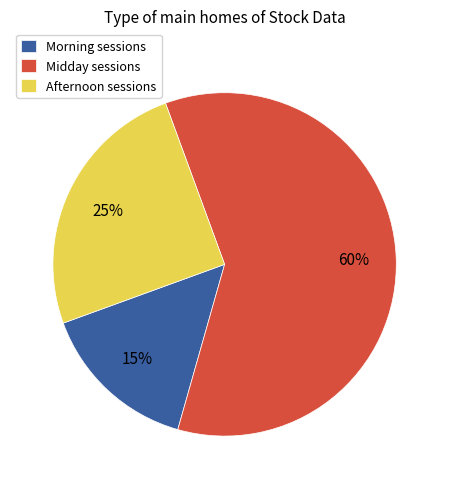

The Morning sessions slice represents 10% of the pie. True or false?

False